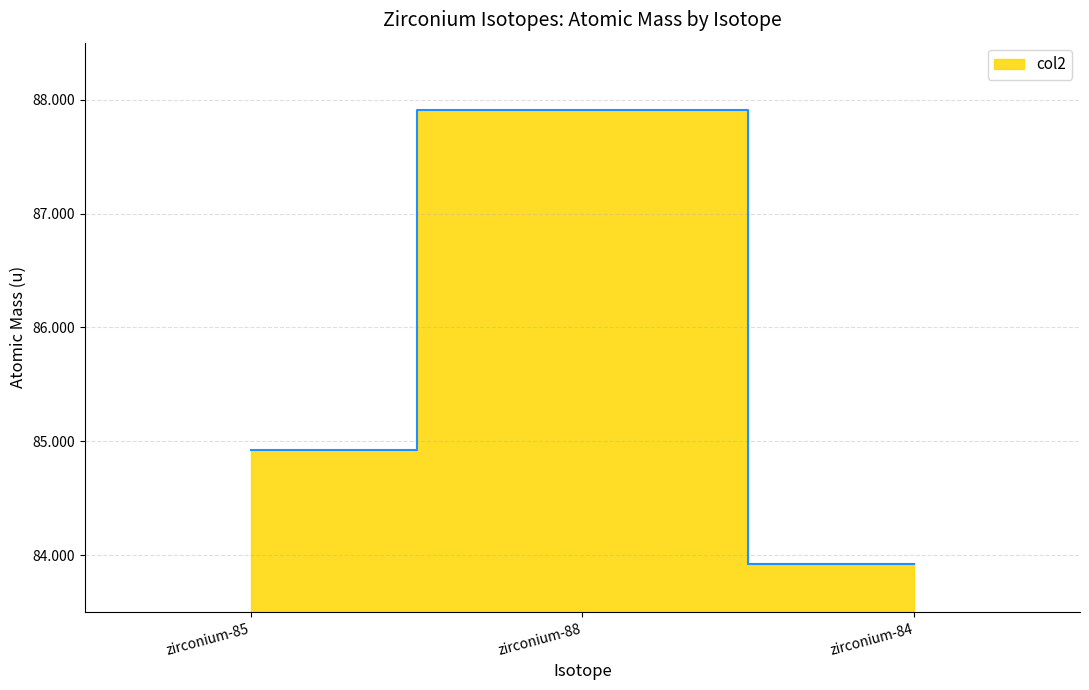

Rank the categories by value from lowest to highest.

zirconium-84, zirconium-85, zirconium-88